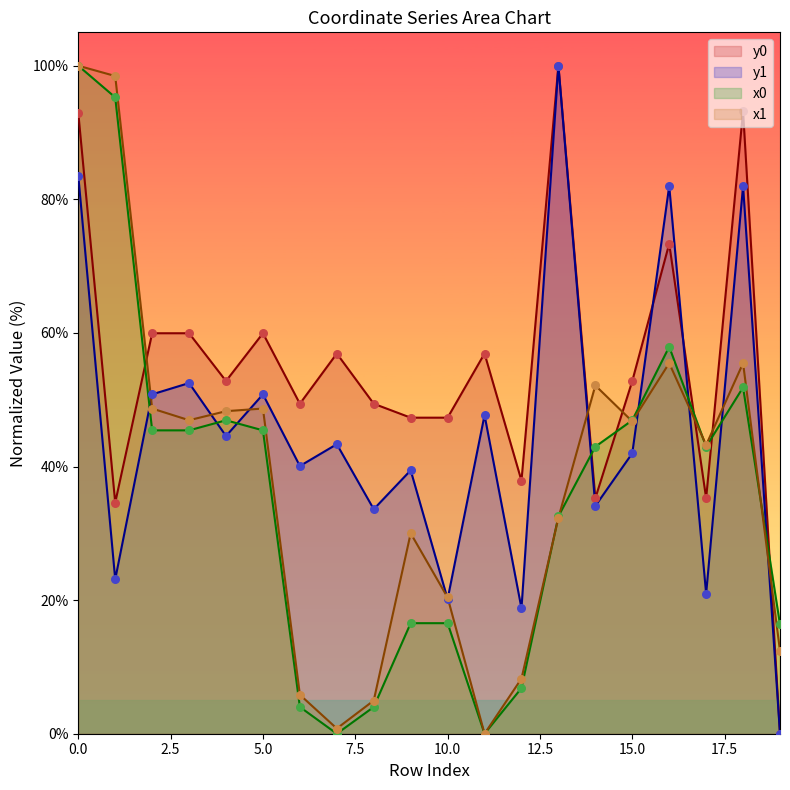

Which series has the largest total across all categories?

y0